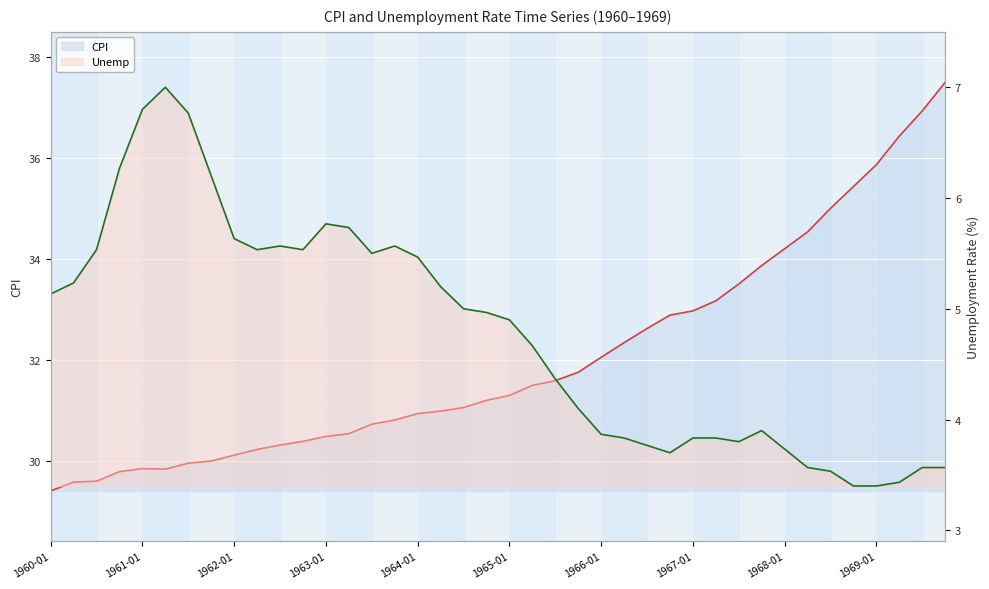

What is the total value across all series at 1969-01?

35.8